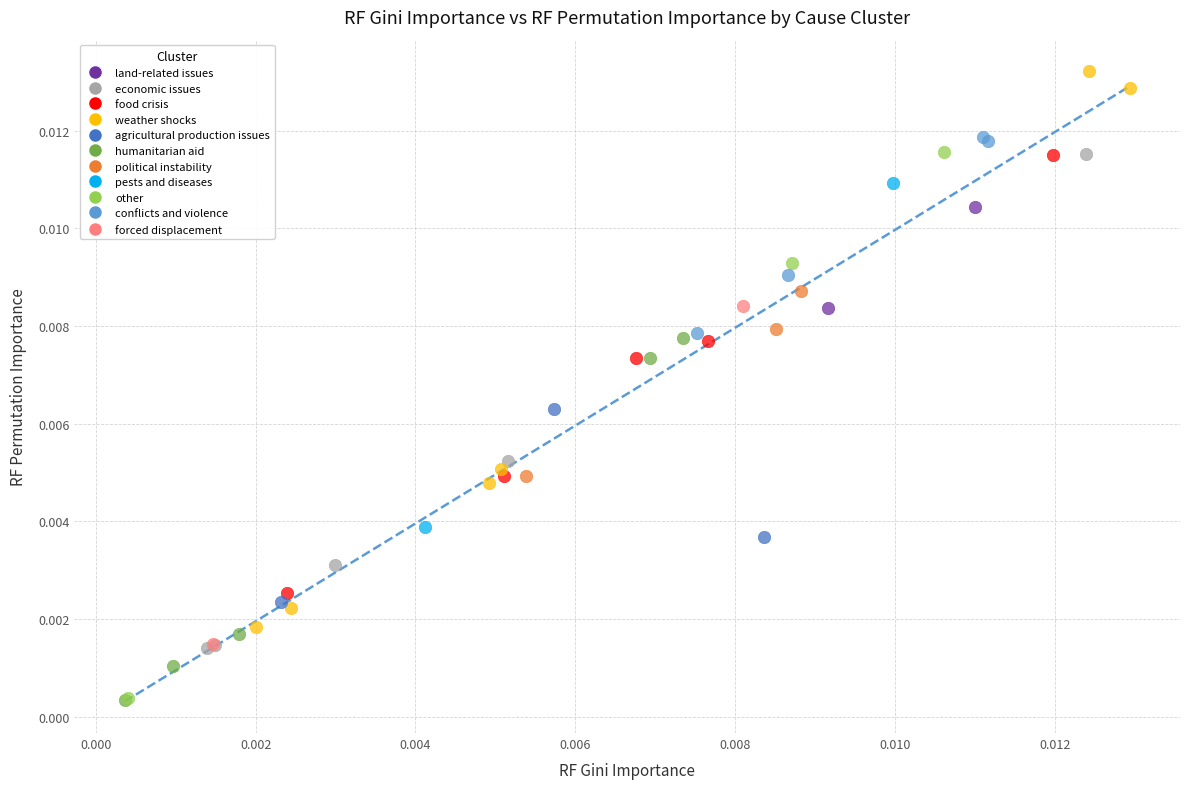

What are all the series names shown in the legend?

land-related issues, economic issues, food crisis, weather shocks, agricultural production issues, humanitarian aid, political instability, pests and diseases, other, conflicts and violence, forced displacement